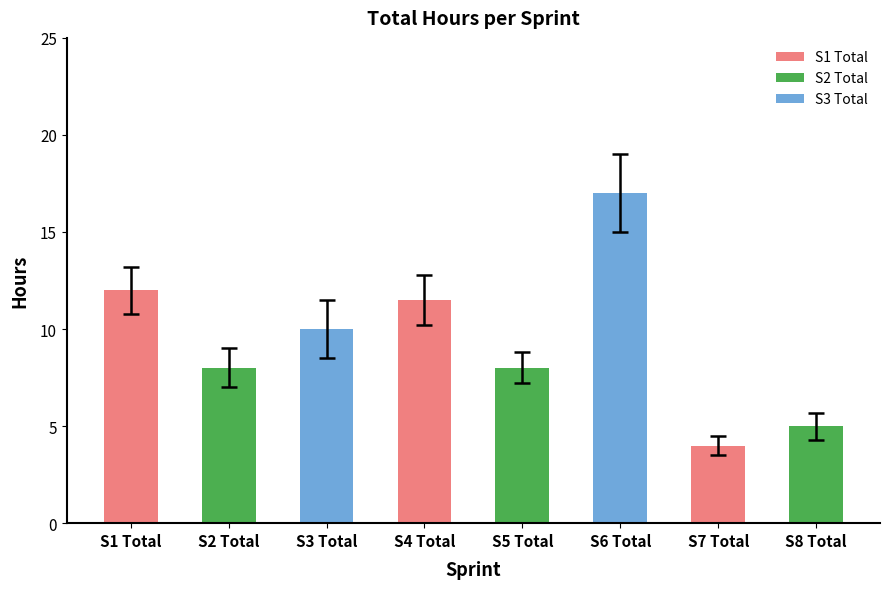

What is the smallest value displayed?

4.0